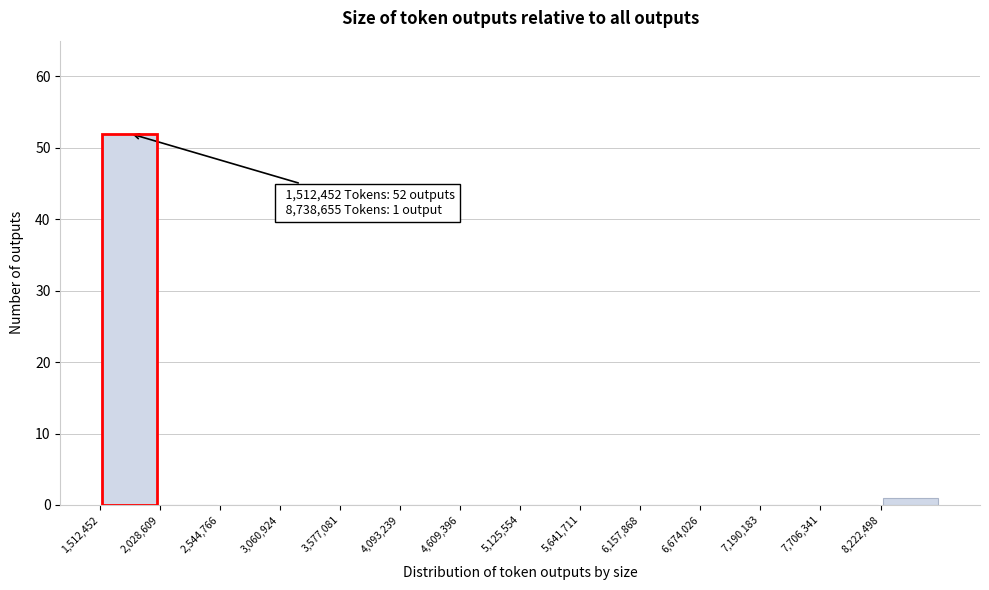

Over which range of the x-axis is the bar tallest?

1500000 to 2000000